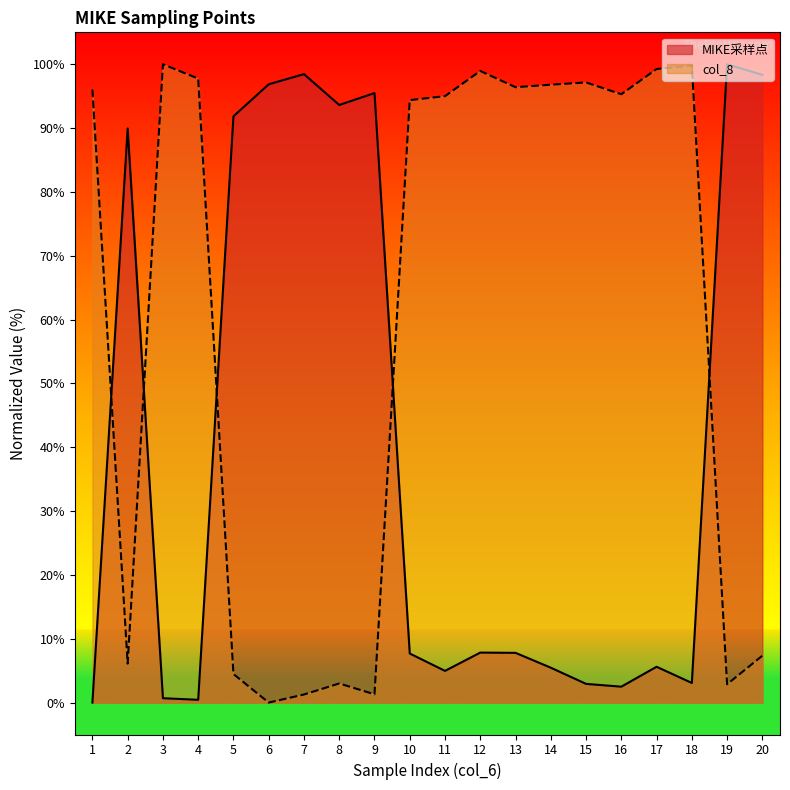

Where does the col_8 series first go above 95?

1